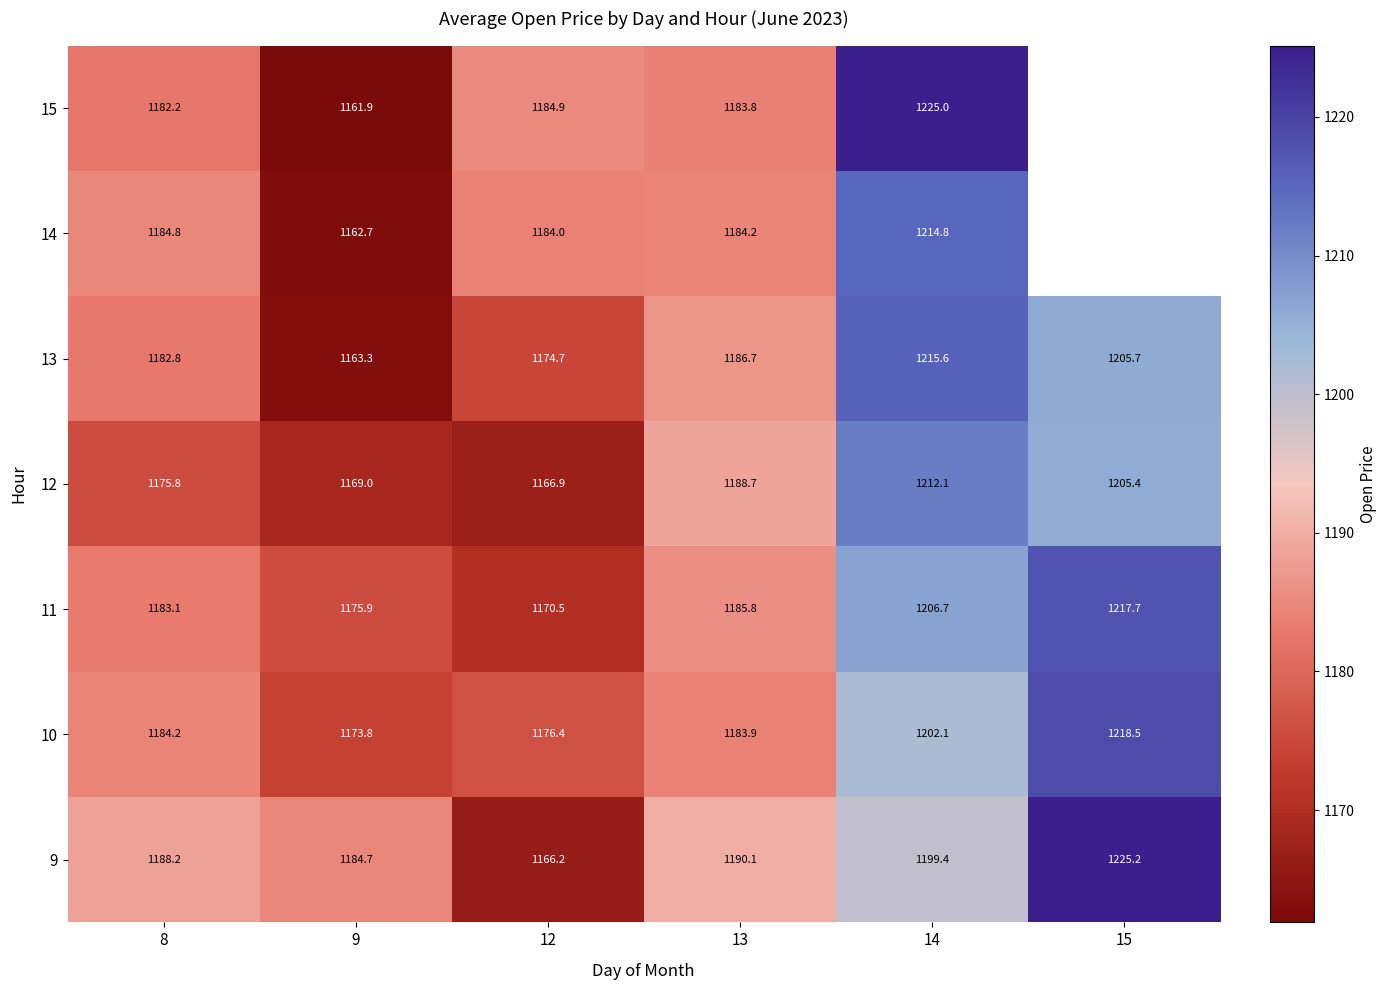

At how many categories does at least one series exceed 1190?

3